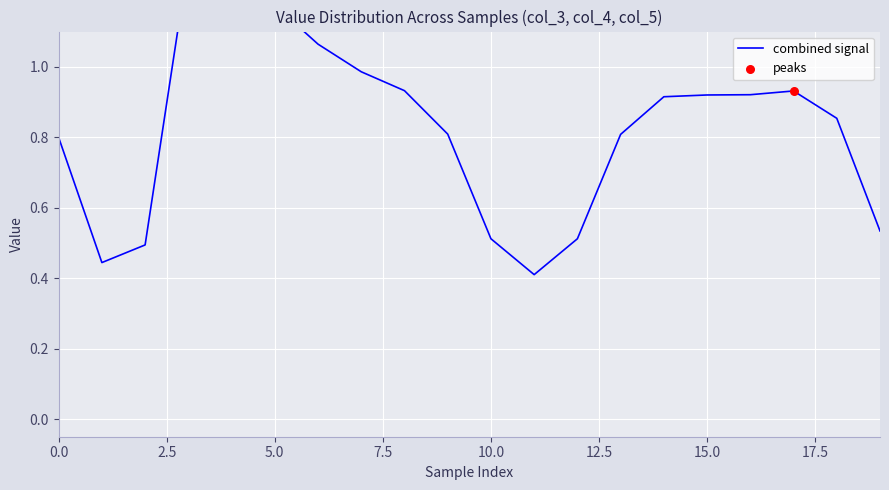

At which category is the sum across all series the highest?

3